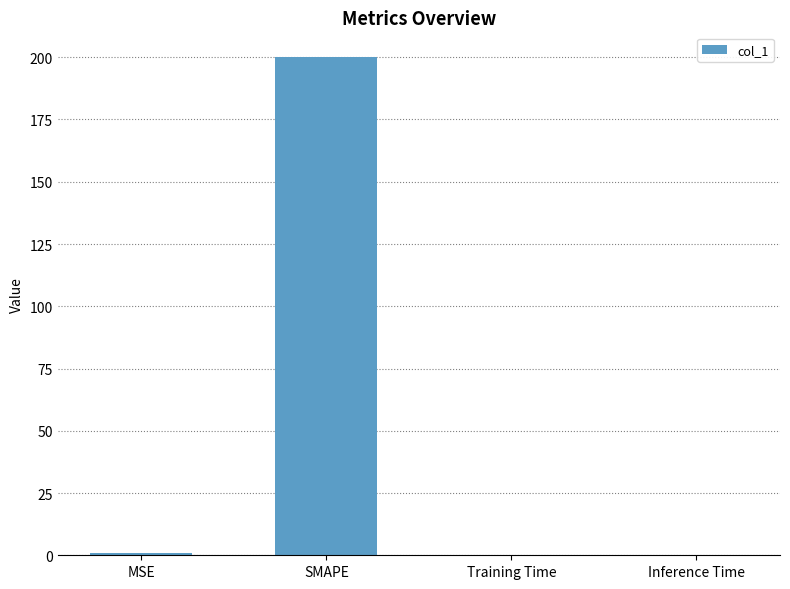

At which category does the chart reach its peak across all series?

SMAPE